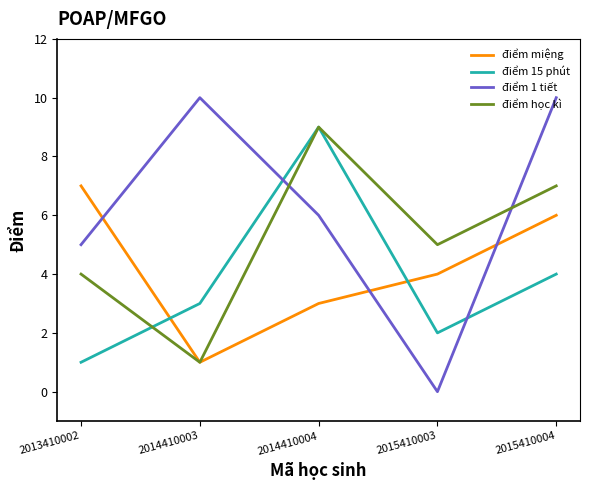

What is the sum of all điểm học kì values?

26